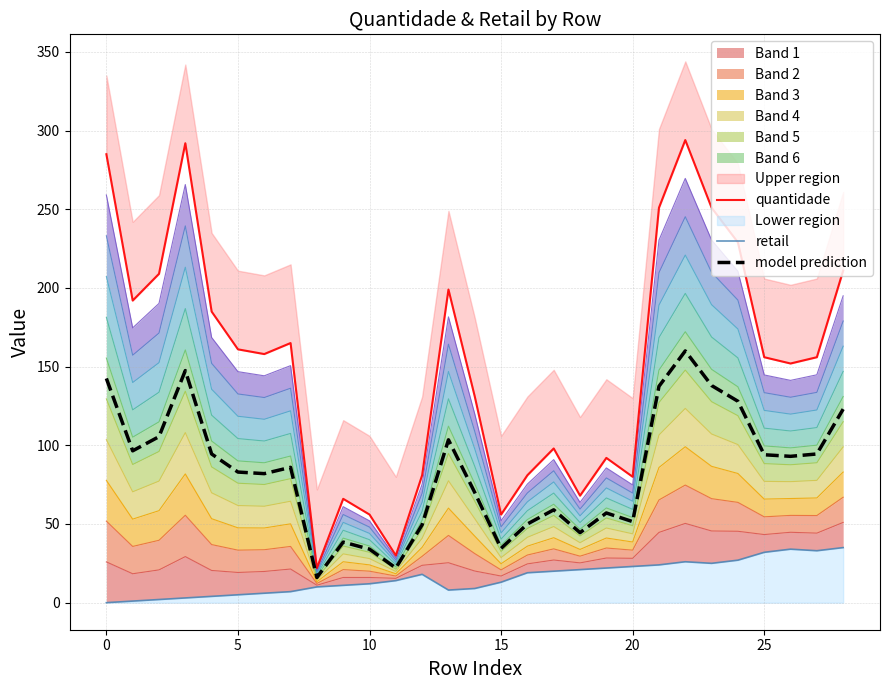

How many categories are shown in the chart?

29